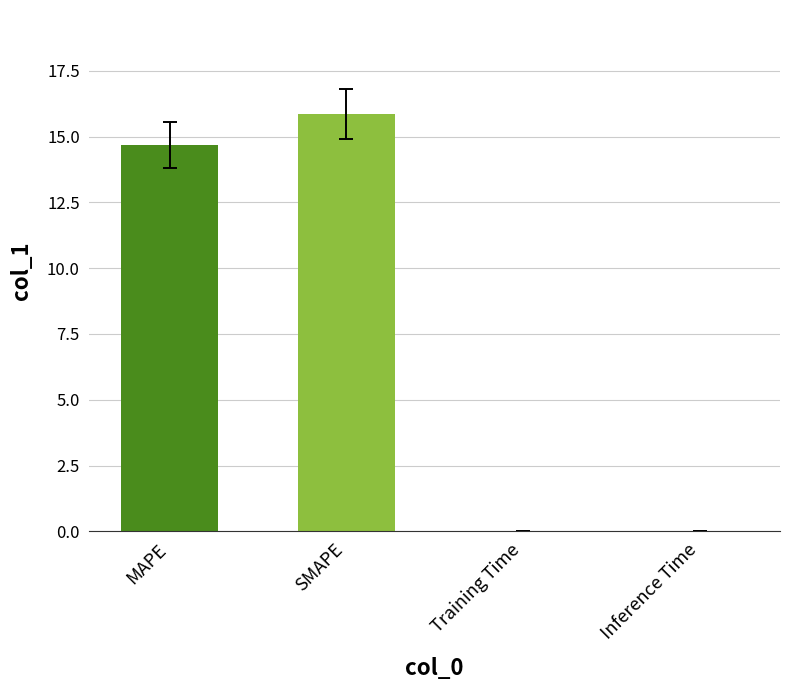

What is the sum of the values at MAPE and Training Time?

14.7